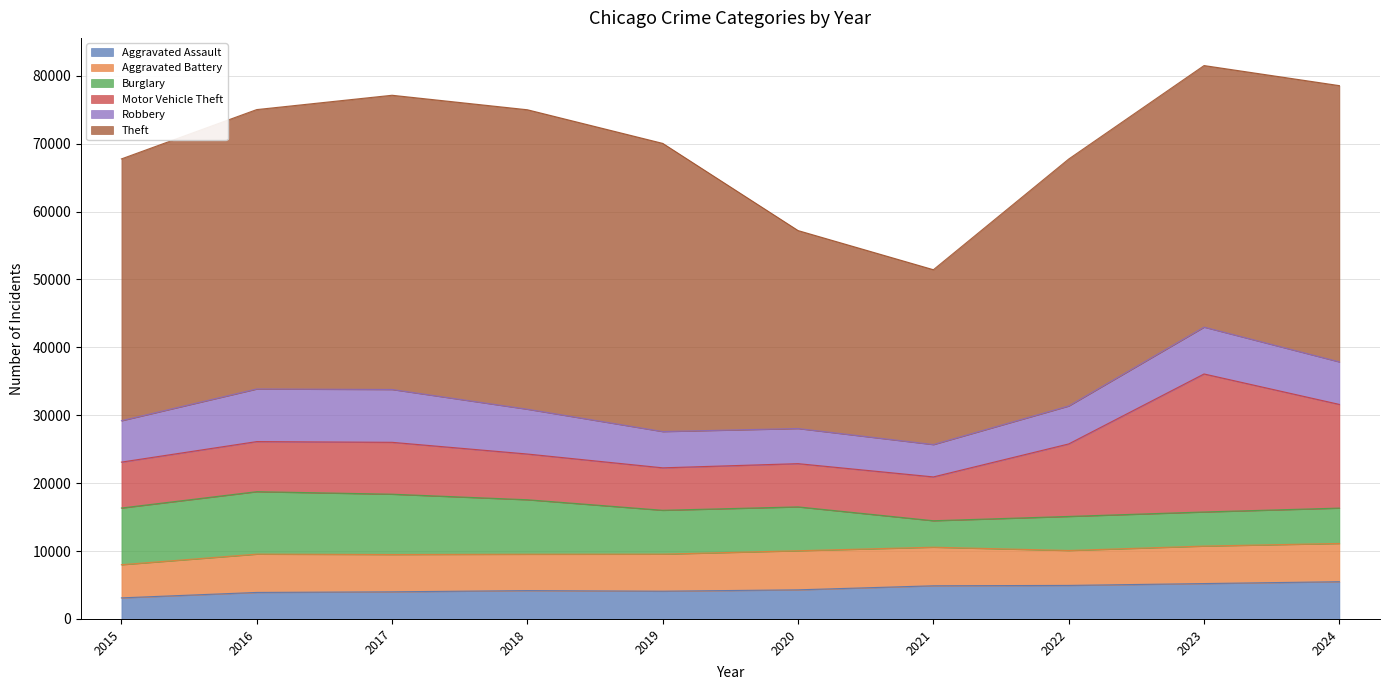

What is the average value of the Aggravated Battery series?

5457